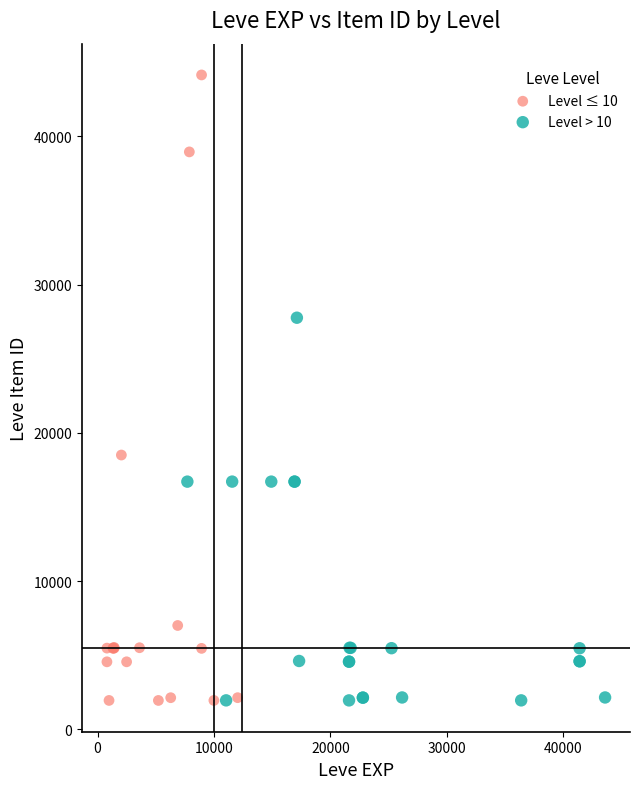

Which series contains the highest Y value?

Level ≤ 10